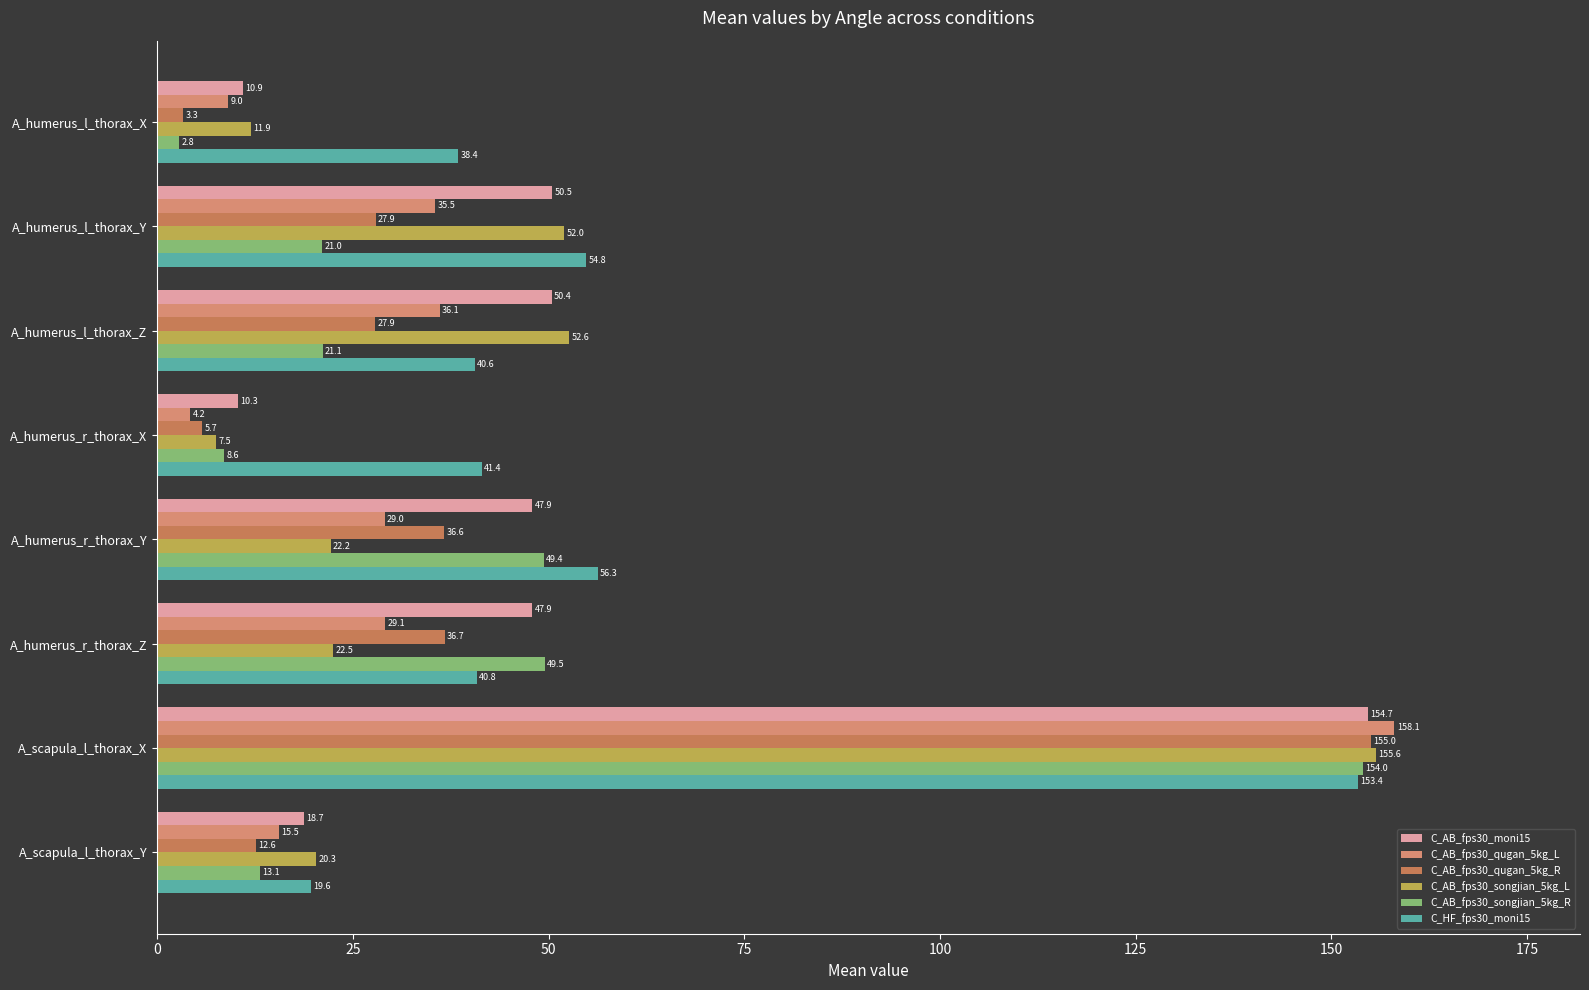

What is the difference between the C_AB_fps30_moni15 values at A_humerus_l_thorax_X and A_humerus_r_thorax_X?

0.6